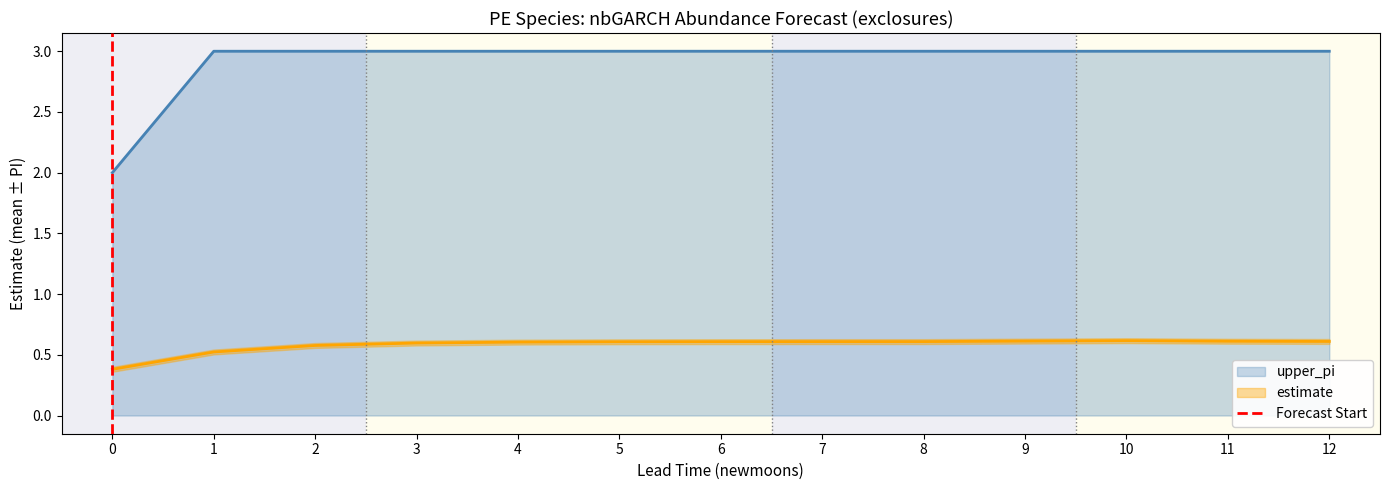

How many lines are shown in the chart?

2